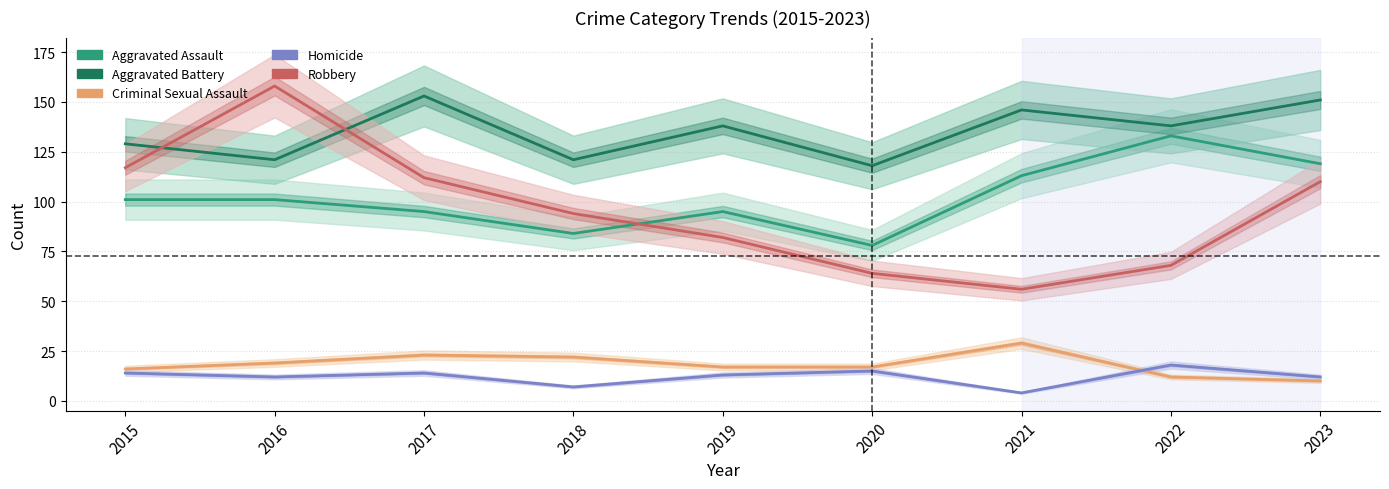

Which series has the widest spread of values?

Robbery